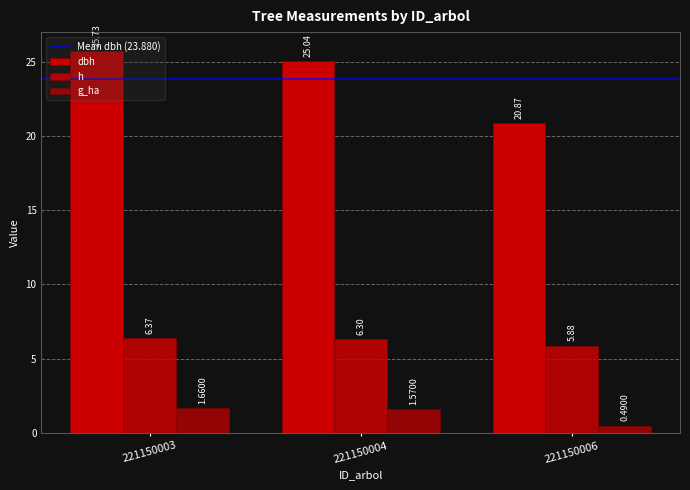

Which series has the widest spread of values?

dbh